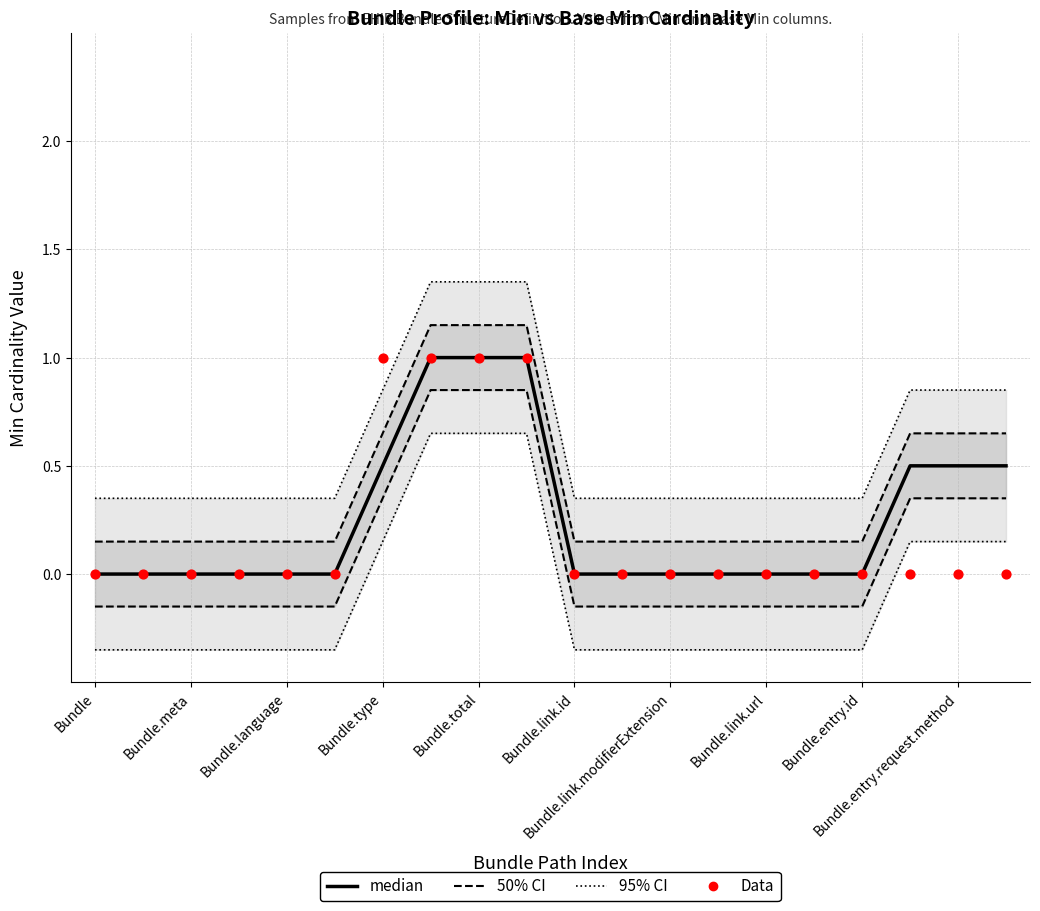

Is the value of Data at Bundle.link.modifierExtension greater than the value of 50% CI at Bundle.entry.request.method?

No